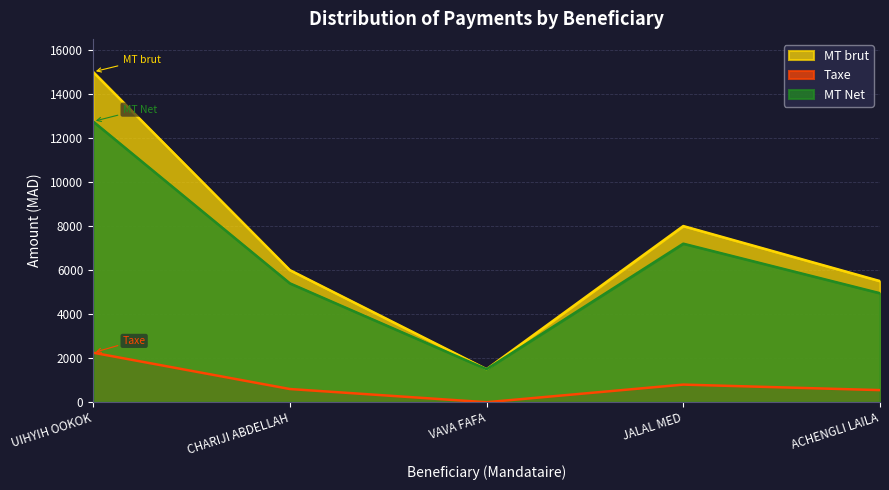

What is the spread (max minus min) of values at VAVA FAFA?

1500